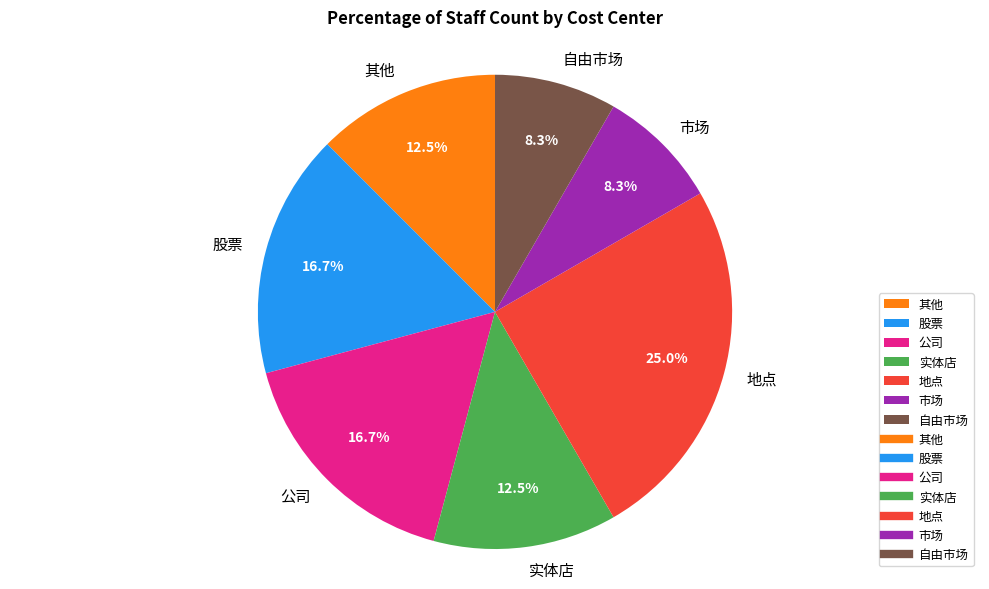

Which category has the biggest portion of the pie?

地点